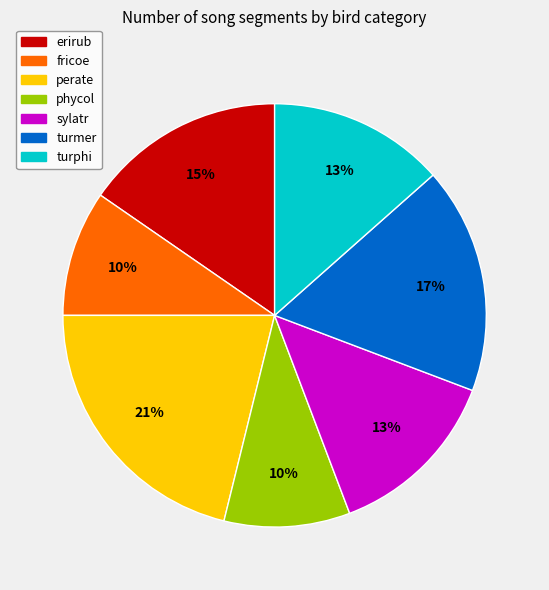

What is the ratio of the value at turmer to the value at turphi?

1.3